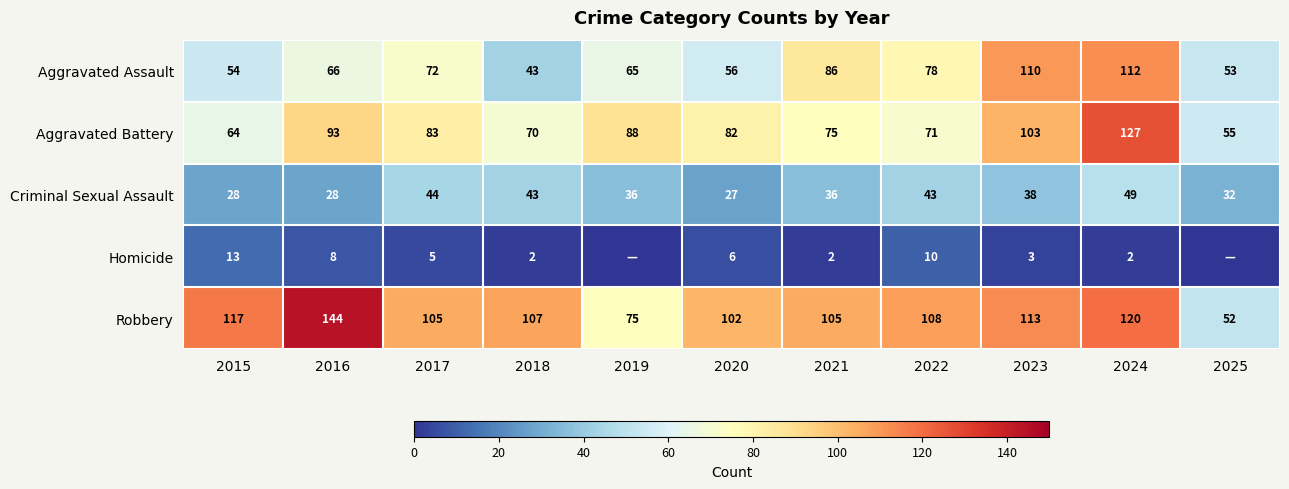

At 2024, list the series in order from largest to smallest.

Aggravated Battery, Robbery, Aggravated Assault, Criminal Sexual Assault, Homicide